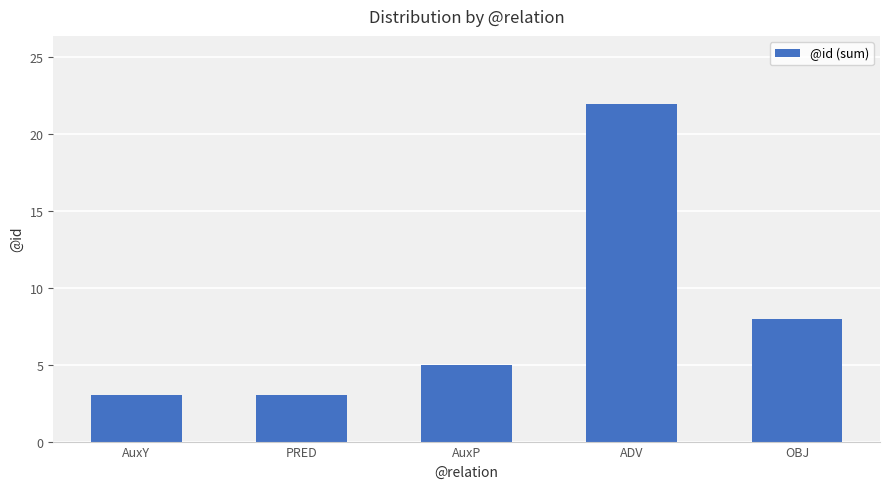

Is it true that the value at OBJ is 11?

False